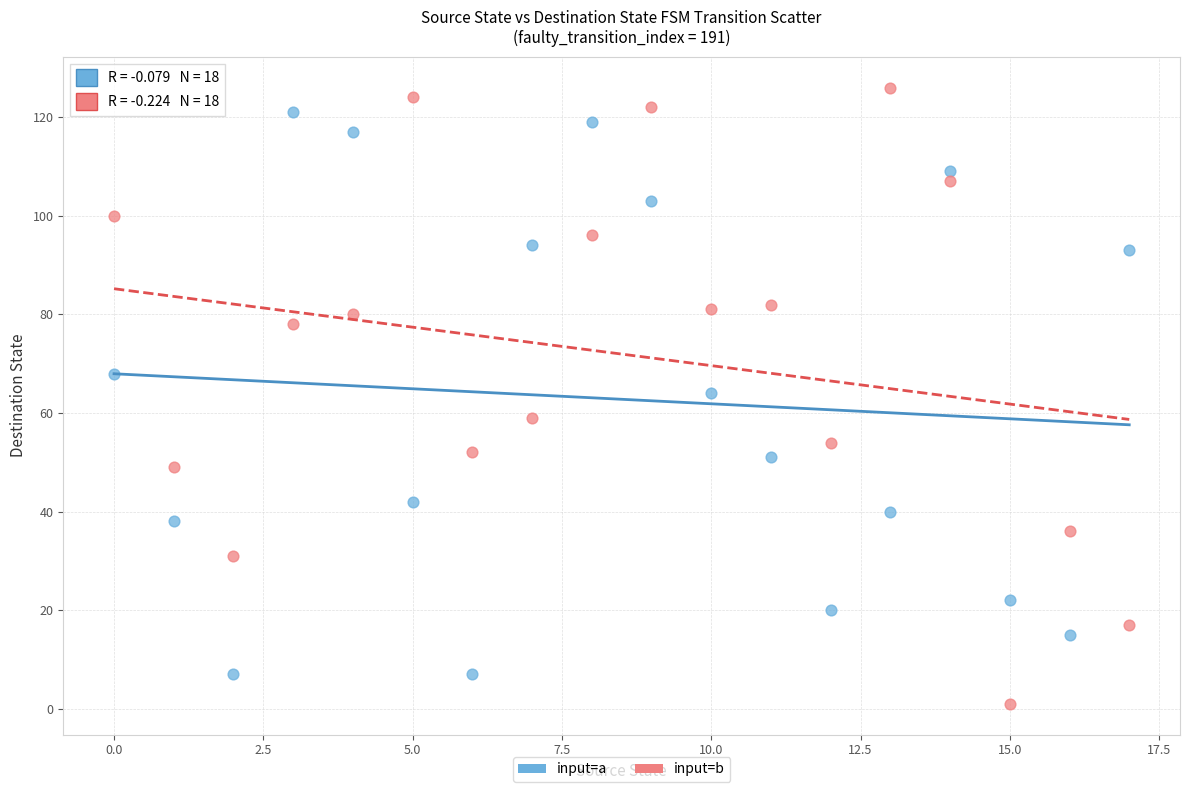

Across all data points, what is the range of Y values (max minus min)?

125